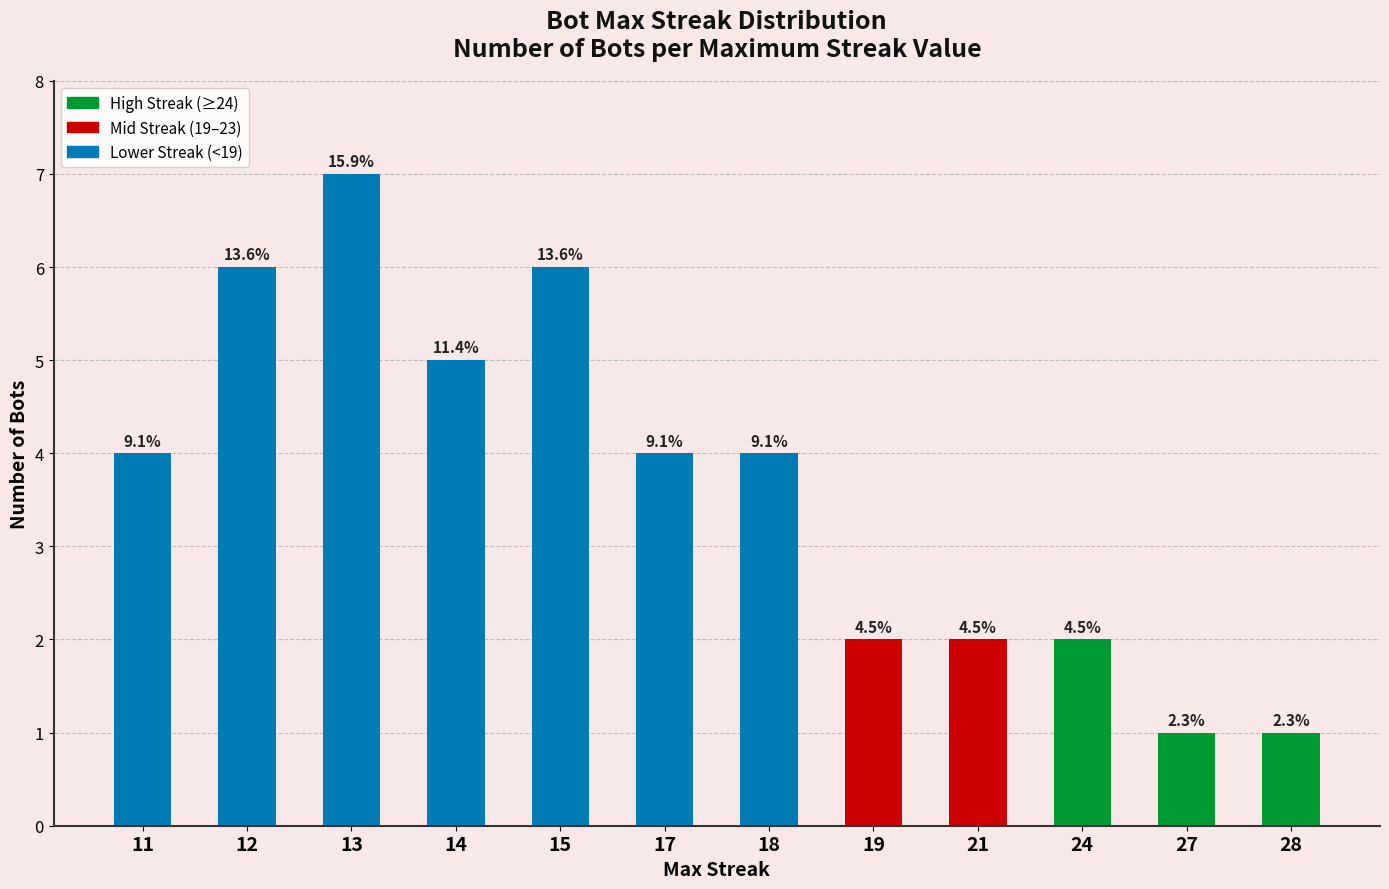

Rank the categories by value from highest to lowest.

13, 12, 15, 14, 11, 17, 18, 19, 21, 24, 27, 28